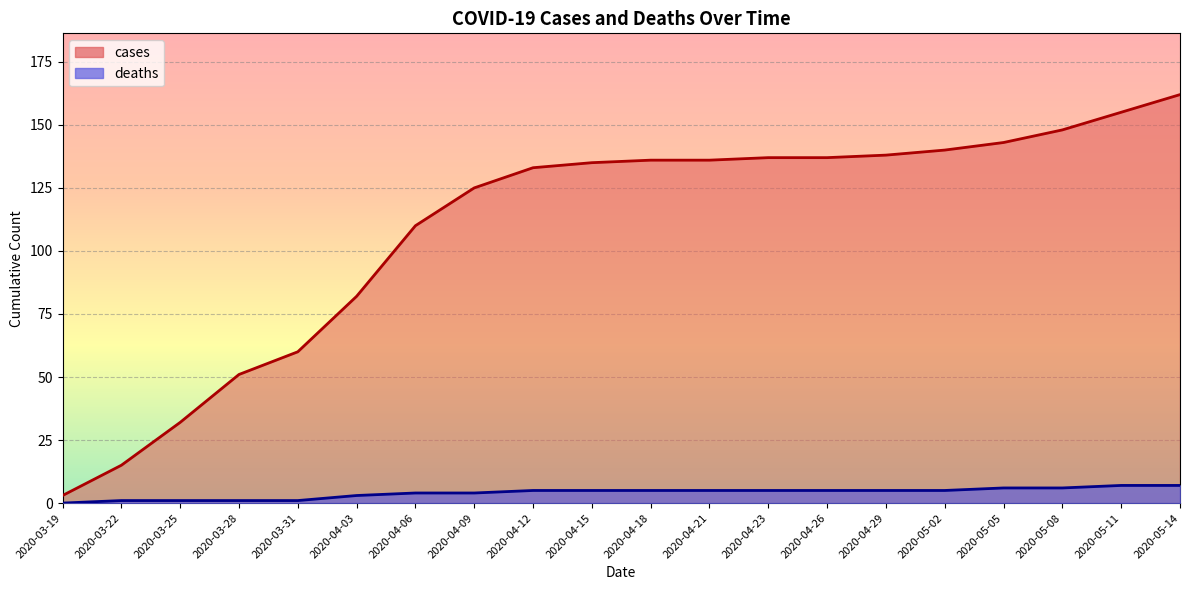

Is it true that cases equals 197 at 2020-05-02?

False